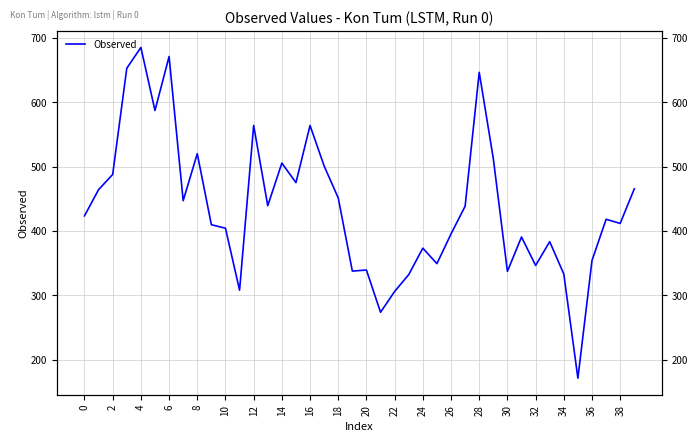

What is the label of the 26th point from the left?

25